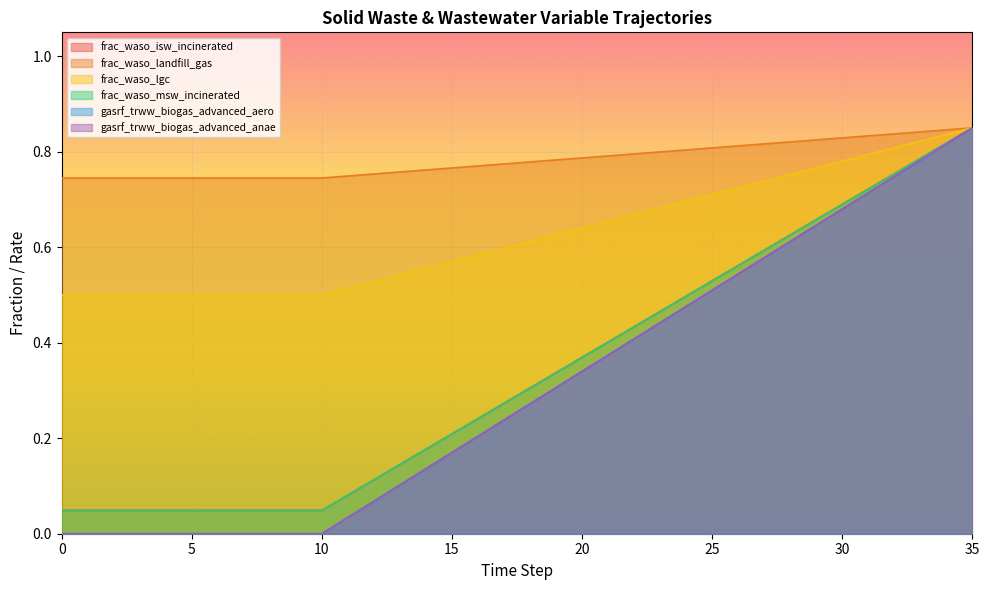

At which category is the sum across all series the highest?

35